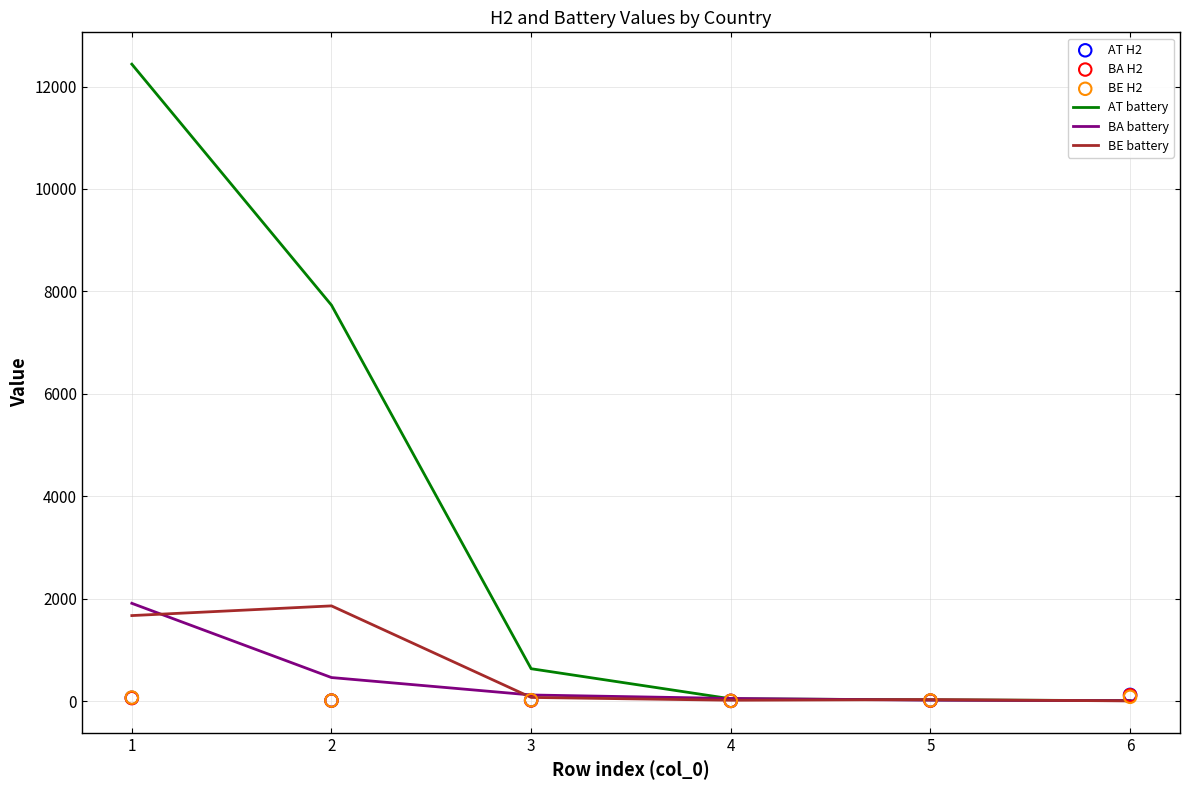

What are all the series names shown in the legend?

AT battery, BA battery, BE battery, AT H2, BA H2, BE H2